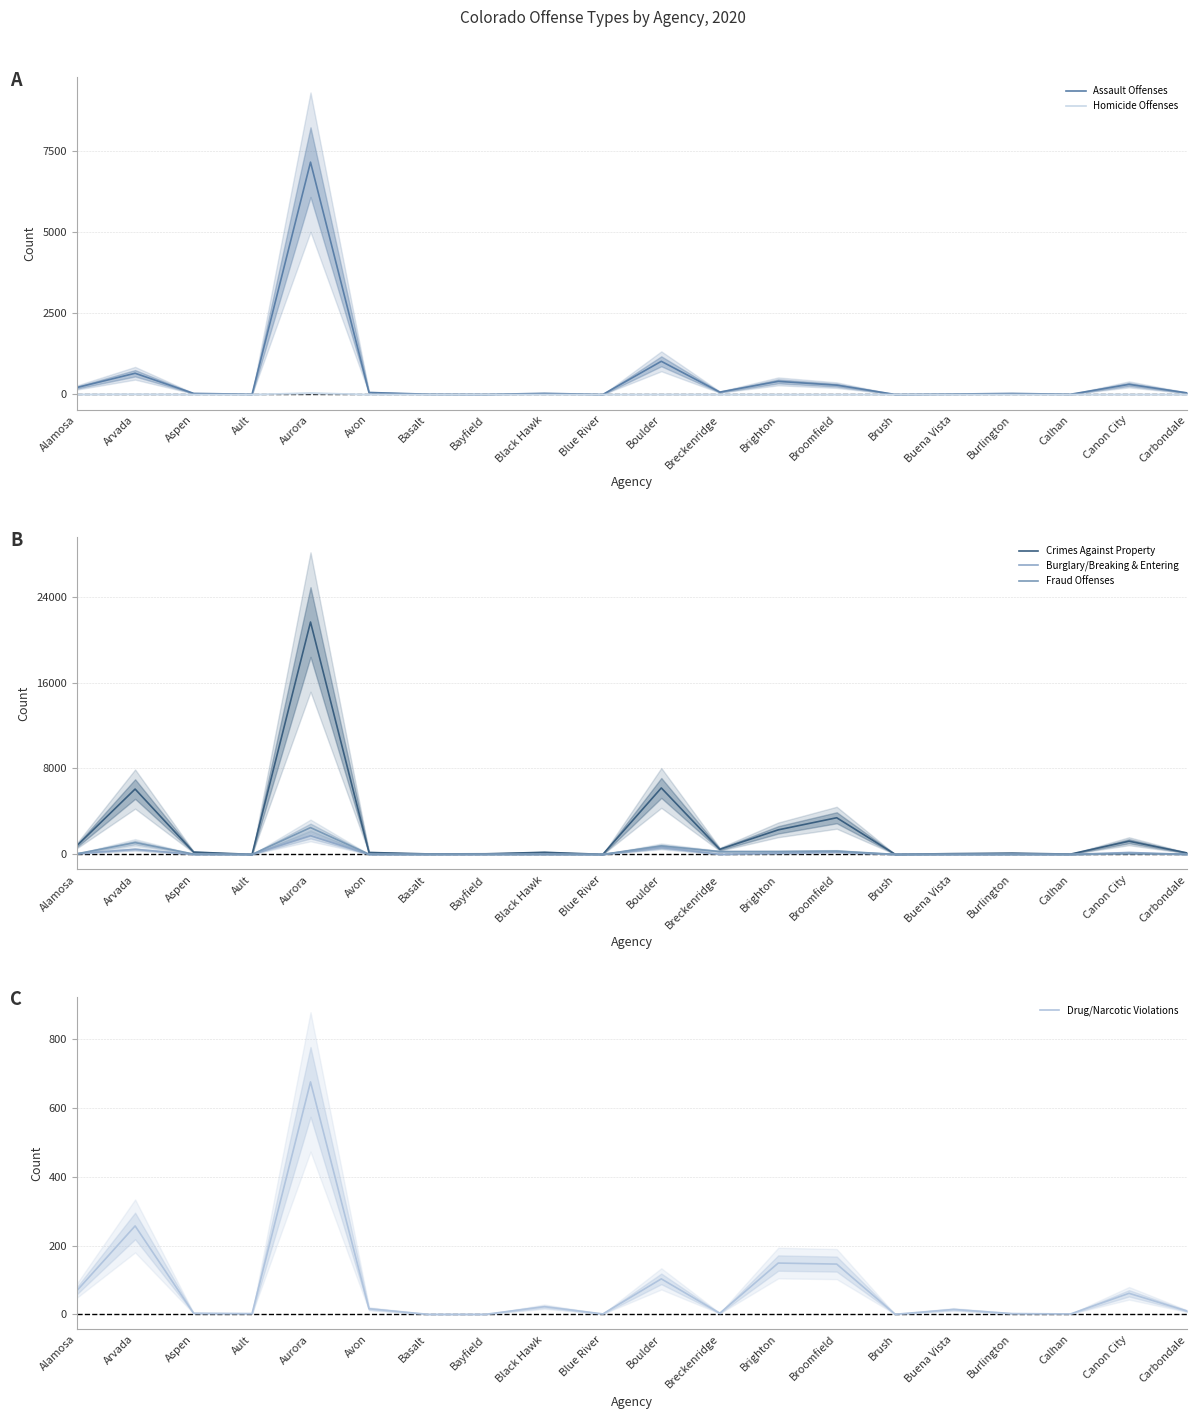

What is the sum of the Assault Offenses values at Calhan and Bayfield?

10